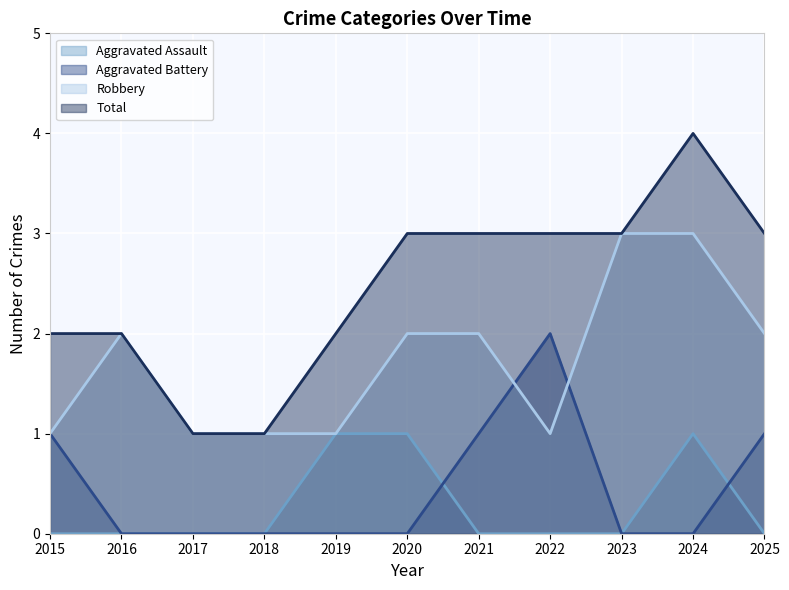

At which label does Robbery reach its minimum?

2015